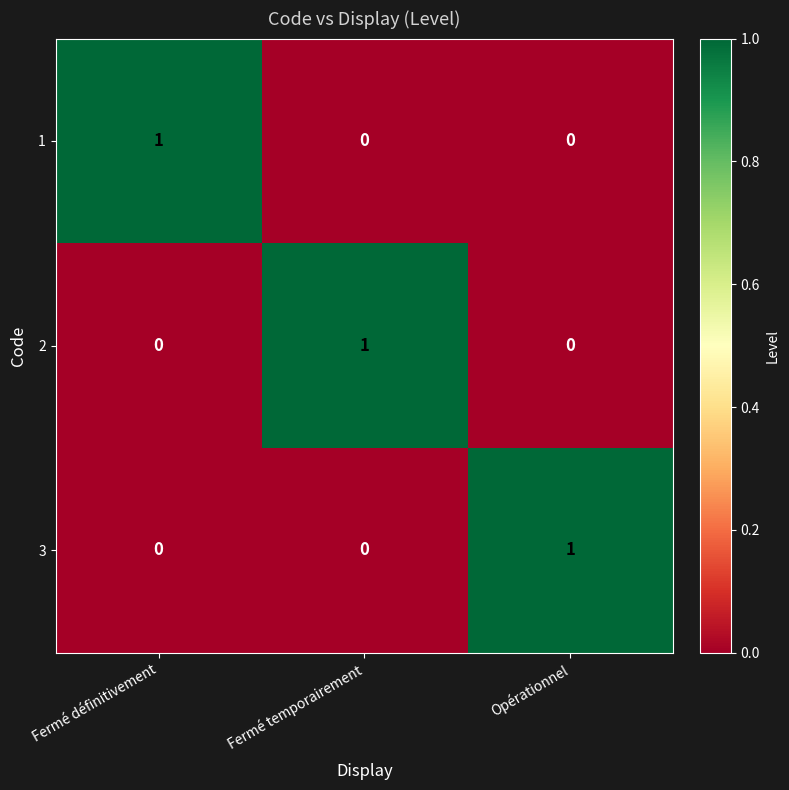

At how many categories does at least one series exceed 0?

3